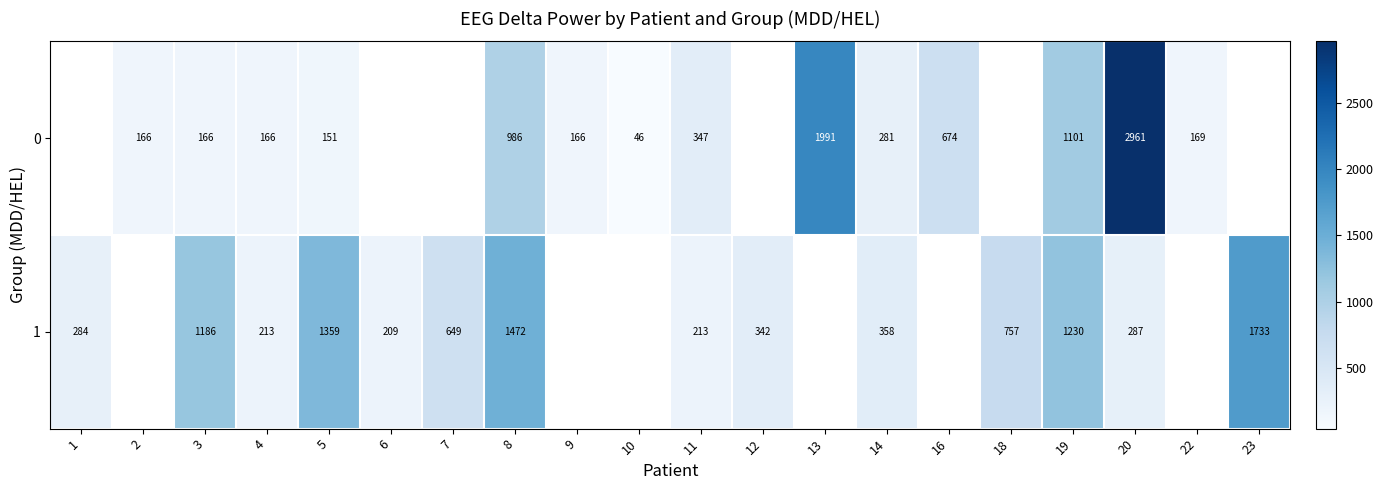

Is it true that 1 equals 454.9 at 1?

False